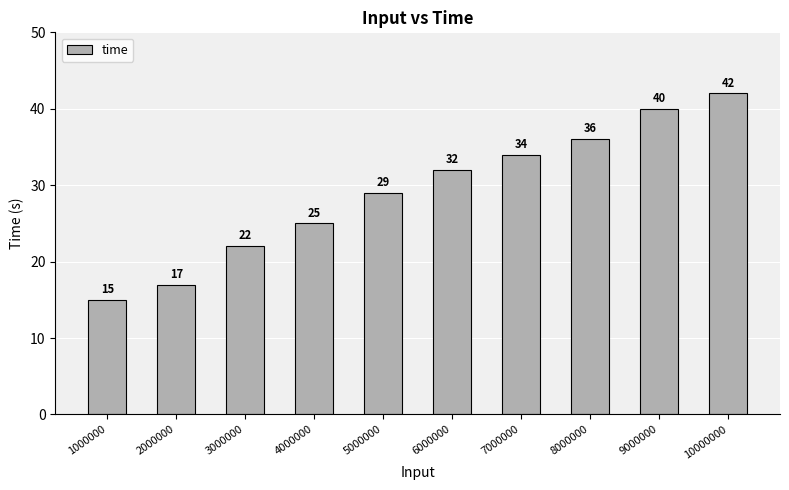

Which category has the lowest value across all series?

1000000